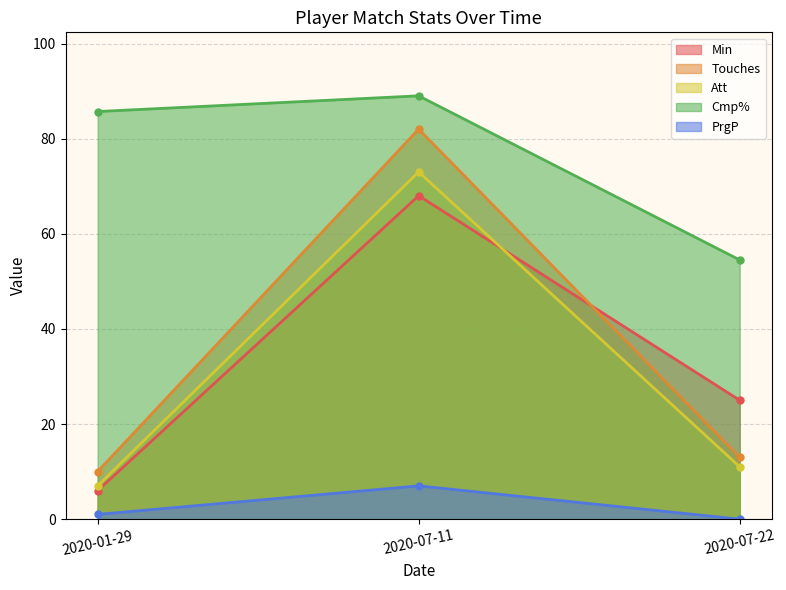

Reading left to right, extract all data points from this chart.

Min: 2020-01-29=6.0	2020-07-11=68.0	2020-07-22=25.0
Touches: 2020-01-29=10.0	2020-07-11=82.0	2020-07-22=13.0
Att: 2020-01-29=7.0	2020-07-11=73.0	2020-07-22=11.0
Cmp%: 2020-01-29=85.7	2020-07-11=89.0	2020-07-22=54.5
PrgP: 2020-01-29=1.0	2020-07-11=7.0	2020-07-22=0.0